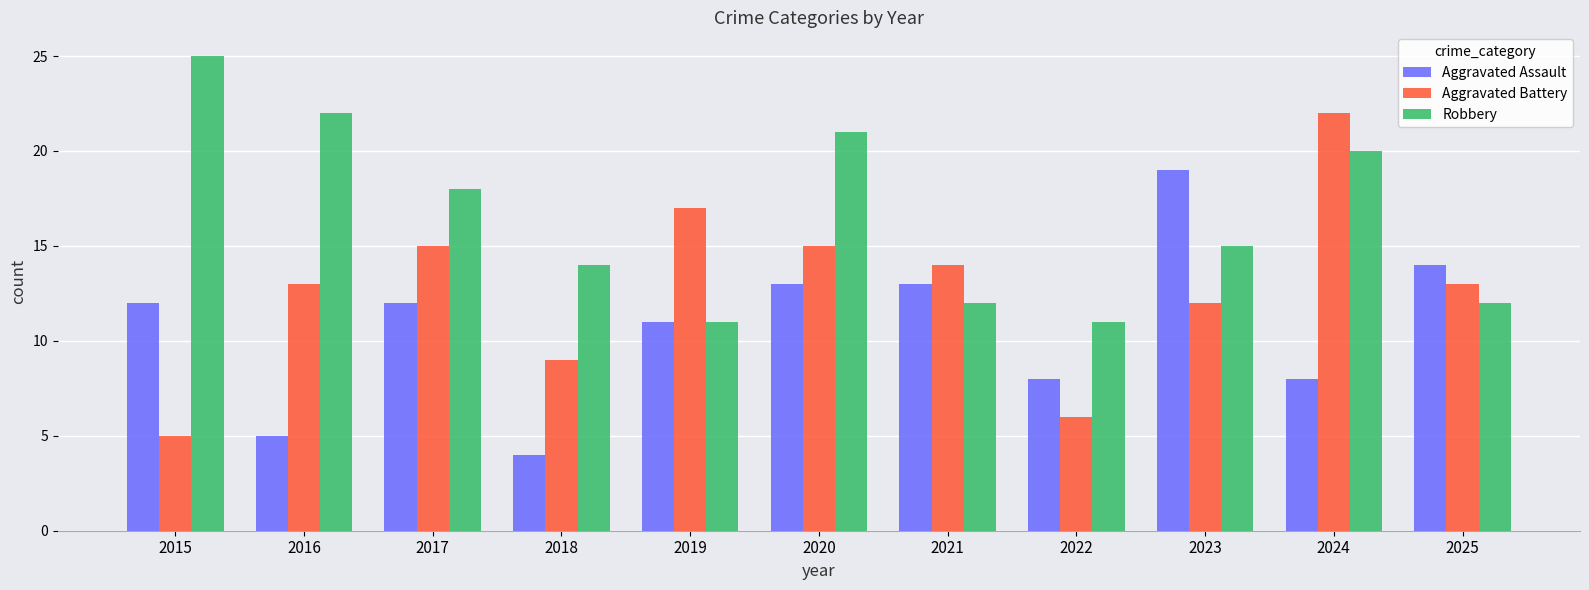

Between 2022 and 2023, which series saw the biggest shift?

Aggravated Assault